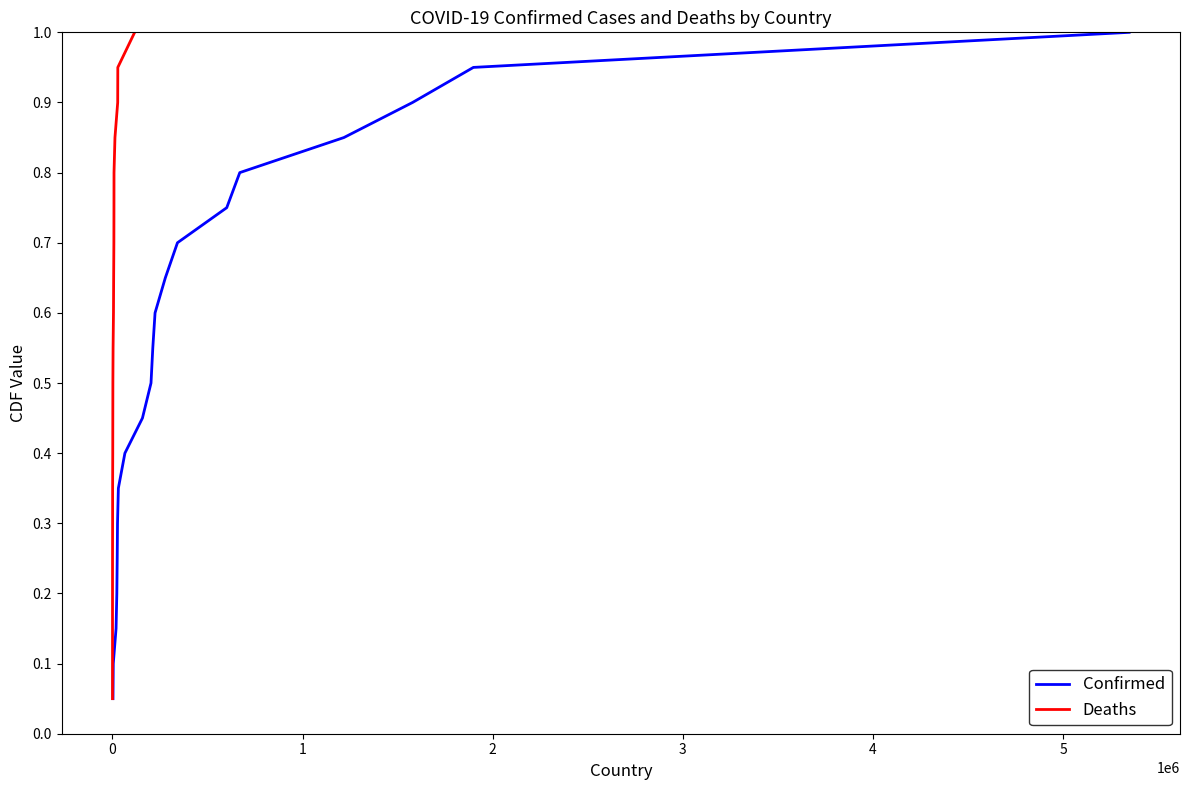

At how many categories does at least one series exceed 0?

20